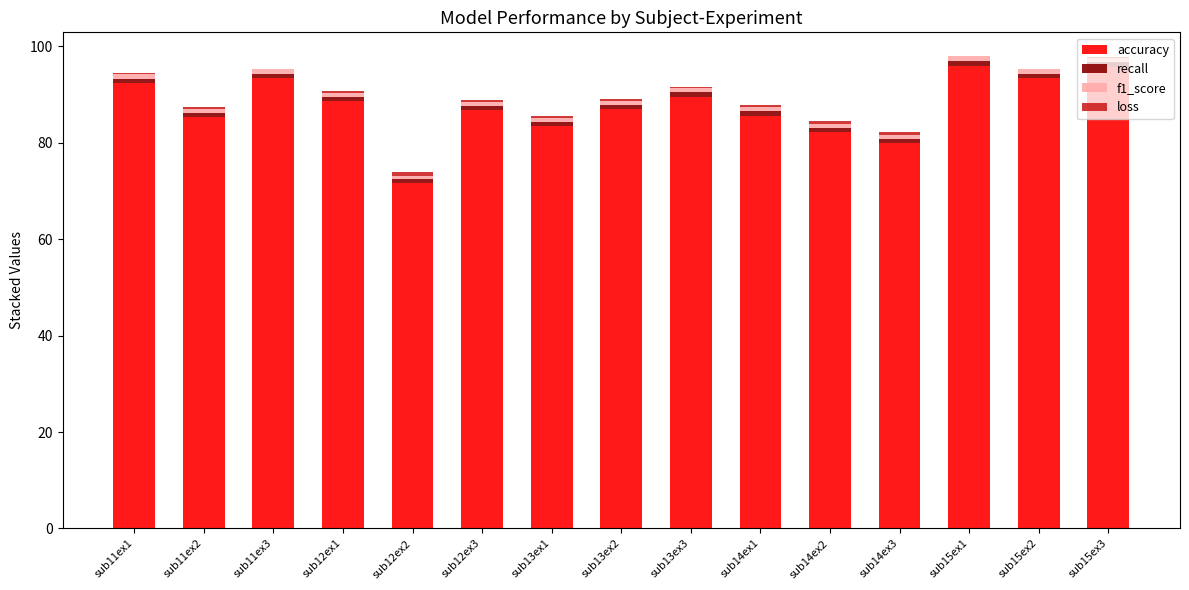

The value of accuracy at sub14ex3 is 20.2. True or false?

False